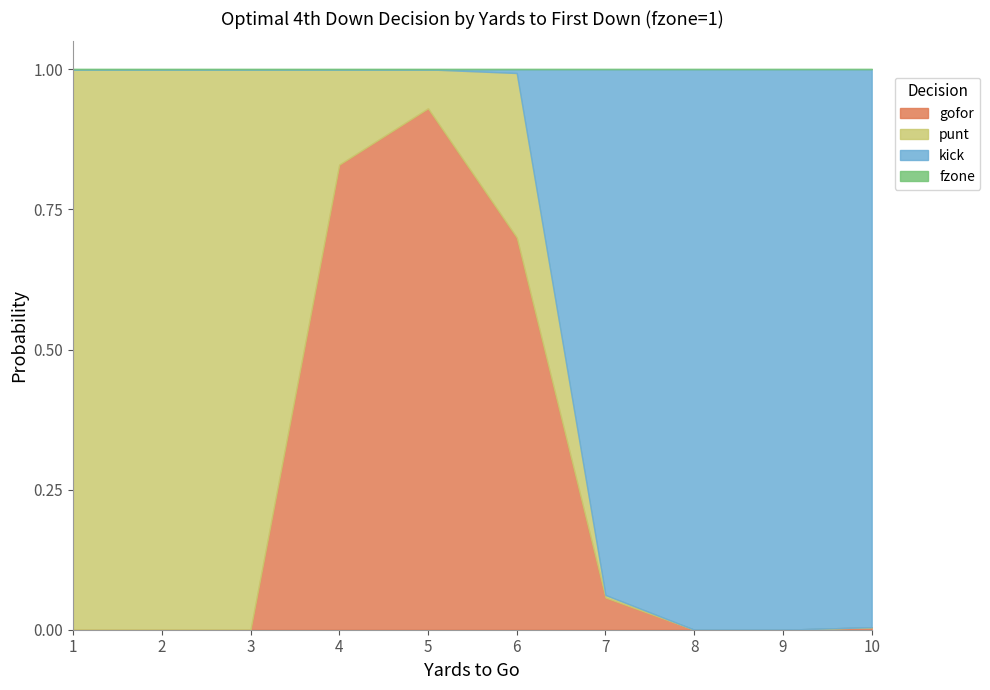

What is the average value of the punt series?

0.4